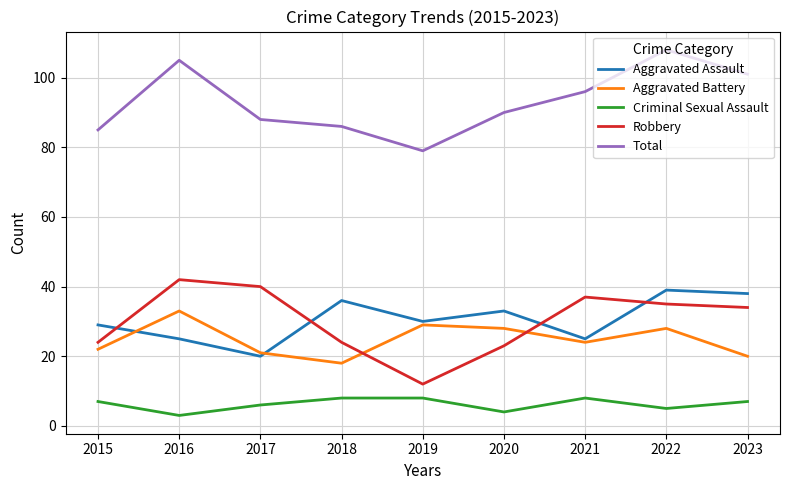

True or false: Total and Criminal Sexual Assault intersect in this chart.

False